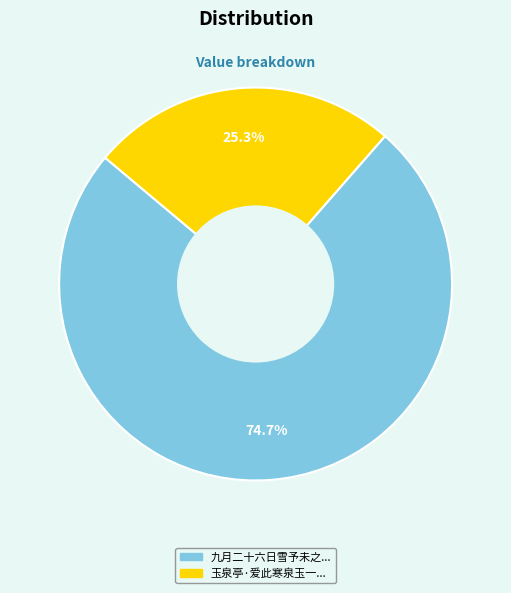

Does any single category account for the majority?

Yes